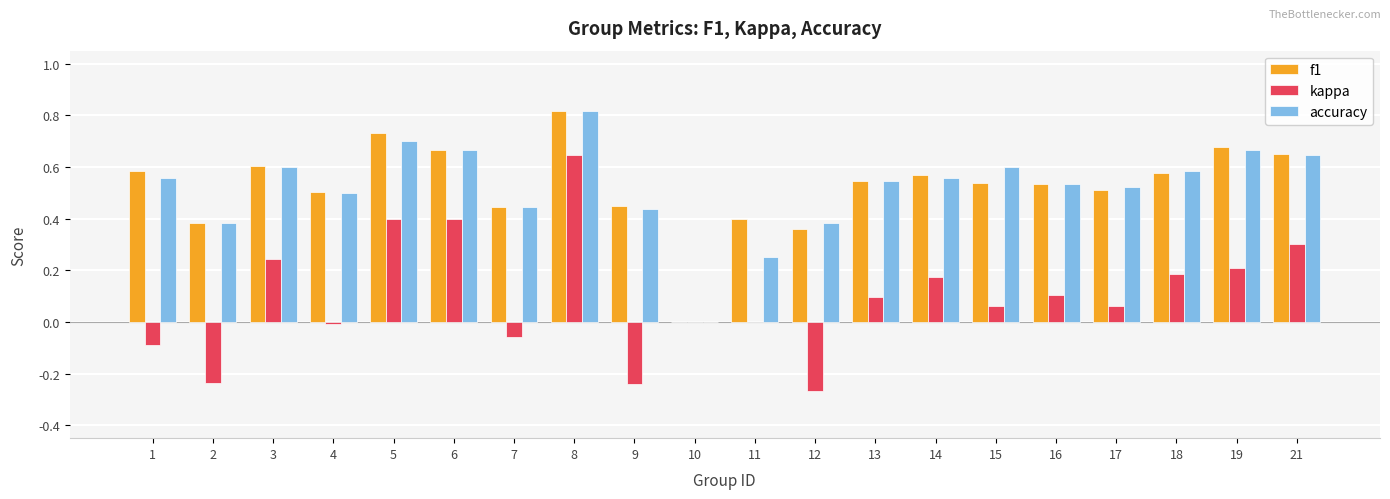

Between 13 and 19, which series saw the biggest shift?

f1